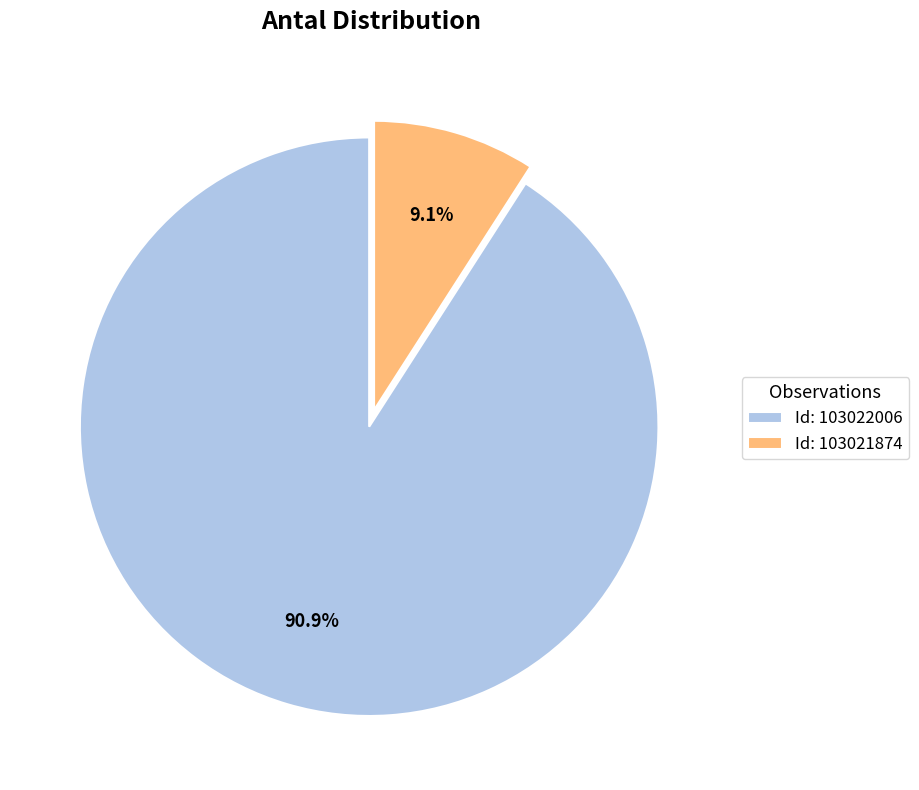

Rank the categories by value from highest to lowest.

Id: 103022006, Id: 103021874